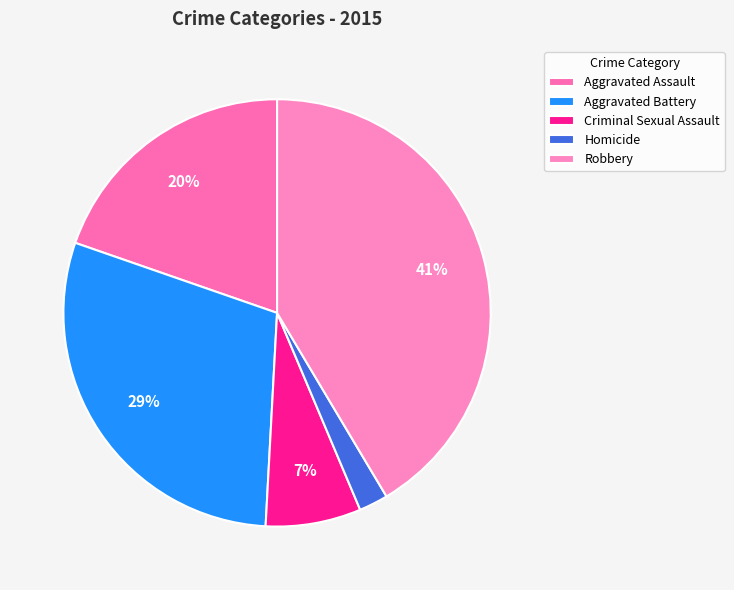

What is the largest slice in the pie chart?

Robbery